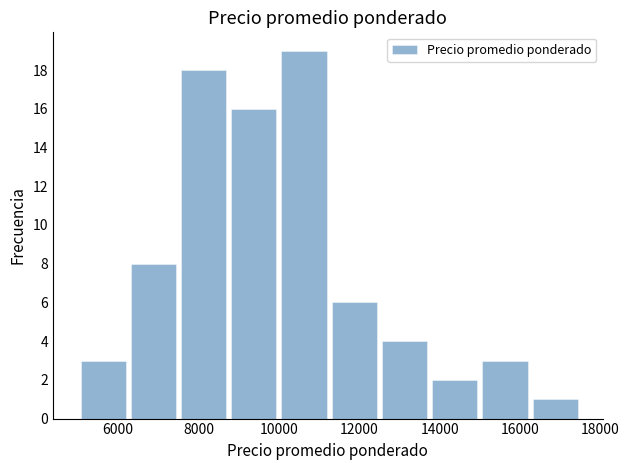

Over which range of the x-axis is the bar tallest?

10000 to 11250